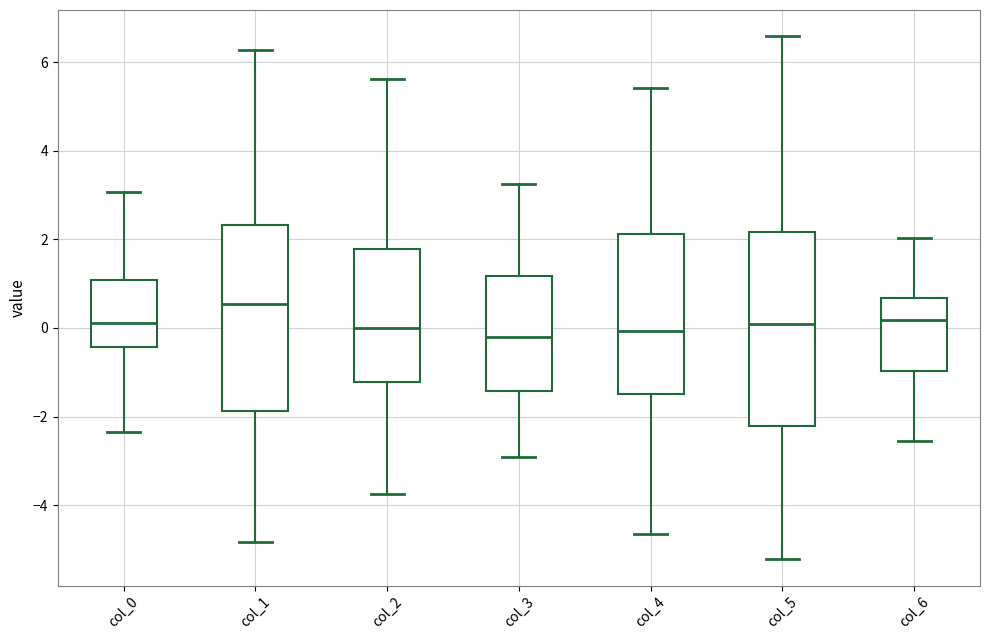

Where is the upper edge of the box for col_4 on the y-axis? The values are not printed on the chart, so give them approximately, as read against the axis.

2.2